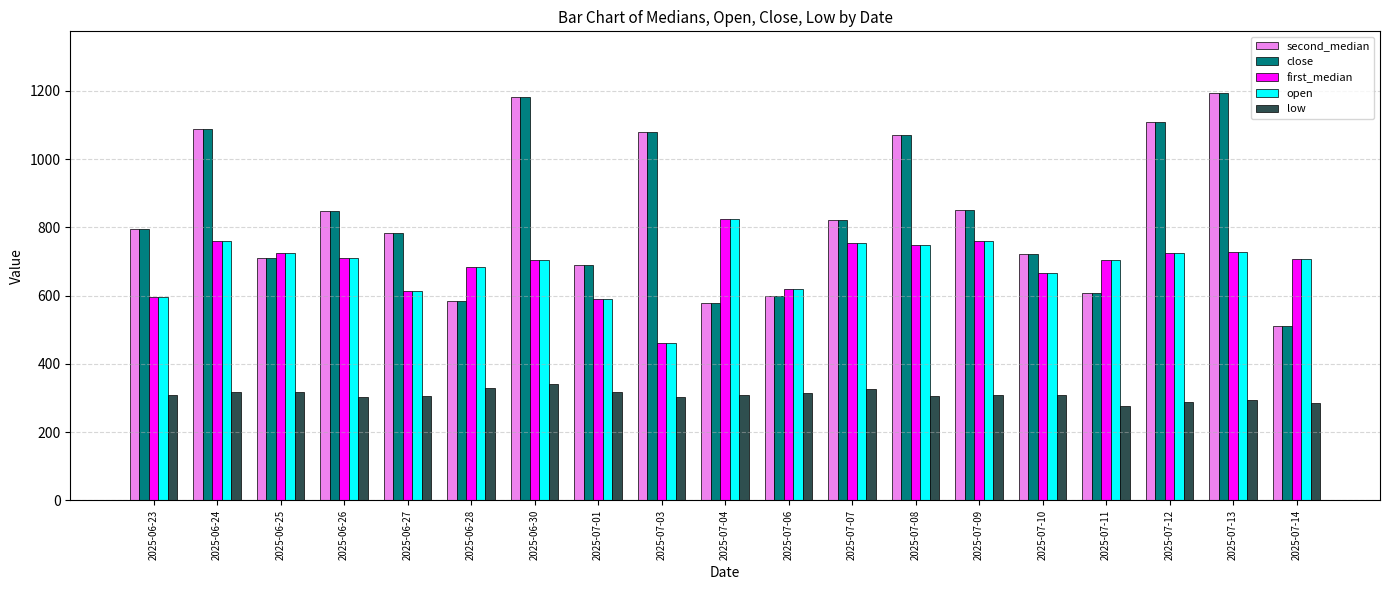

How many values in the open series are below 706?

9